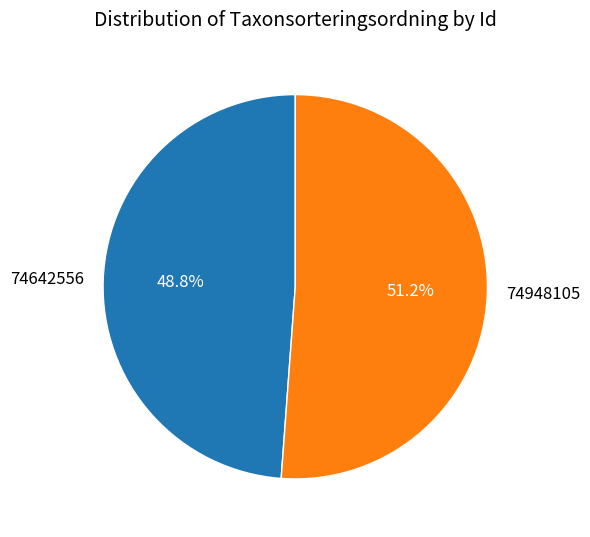

Is there any slice that represents more than half of the pie?

Yes